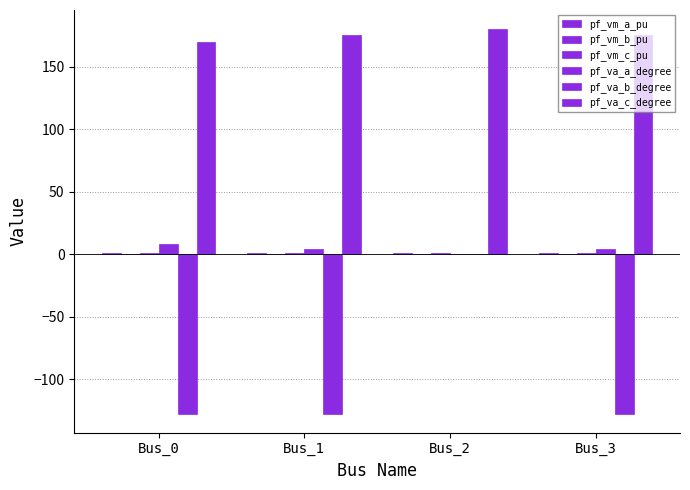

Between Bus_1 and Bus_3, which series saw the biggest shift?

pf_va_b_degree